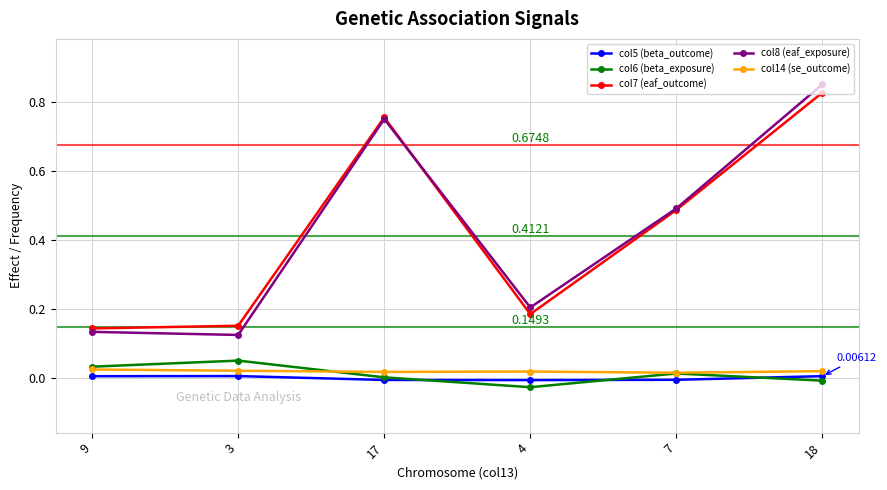

Which series has the largest range (max minus min)?

col8 (eaf_exposure)